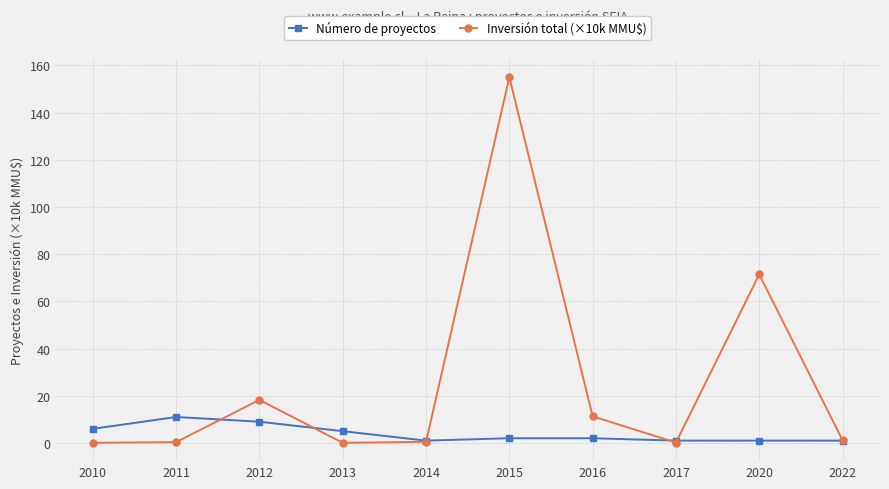

What value does the Inversión total (×10k MMU$) series have at 2012?

18.3